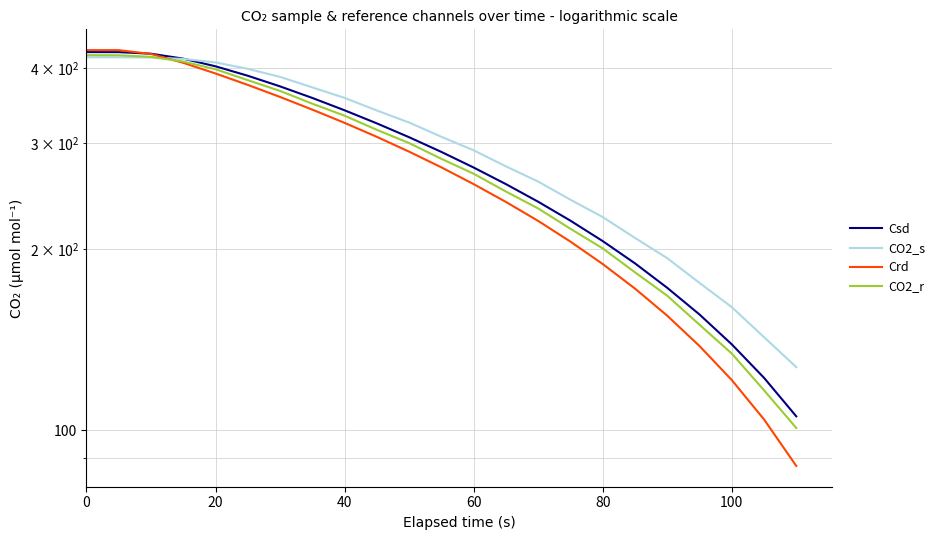

Rank the series by their maximum value, from highest to lowest.

Crd, Csd, CO2_r, CO2_s